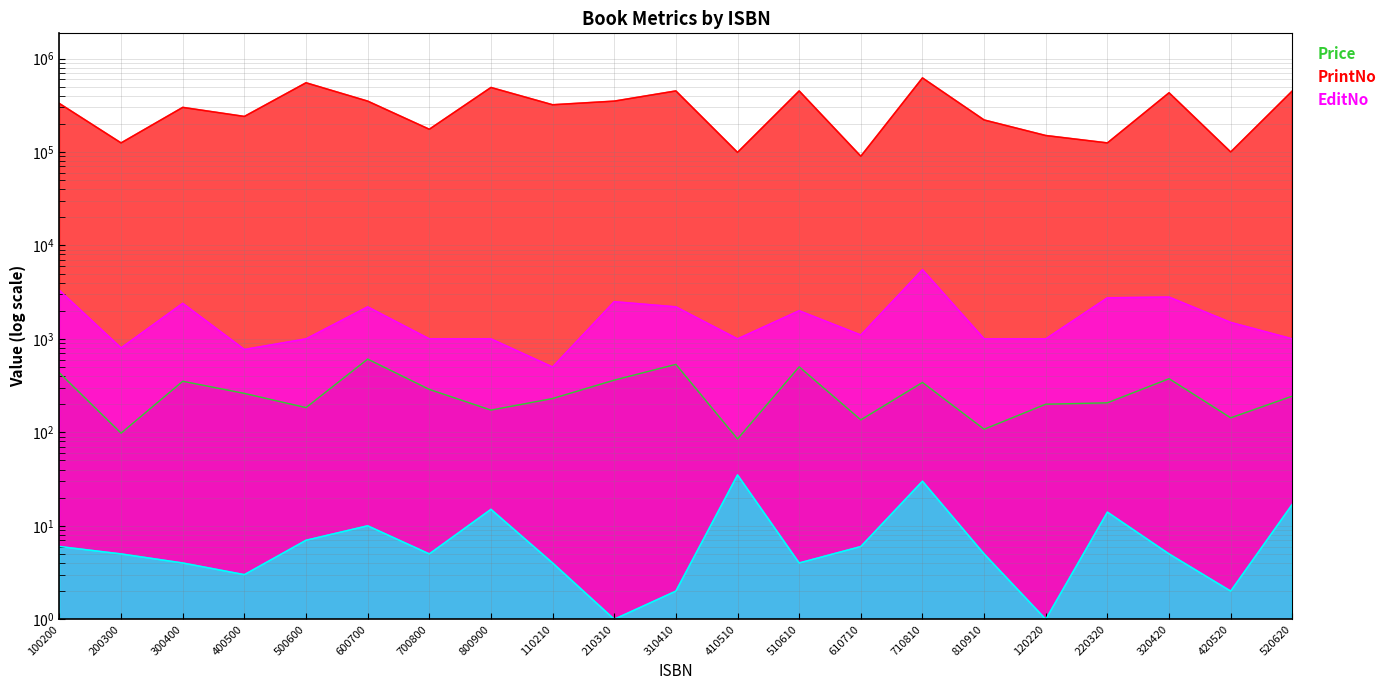

Between 700800 and 610710, which series saw the biggest shift?

Price